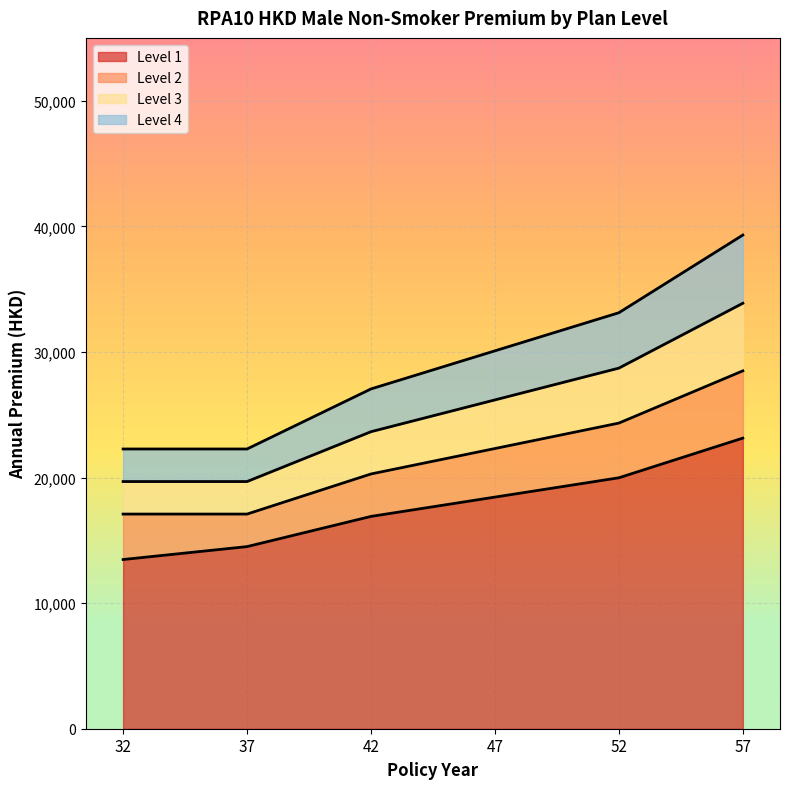

Where does the Level 1 series first go above 18440?

52